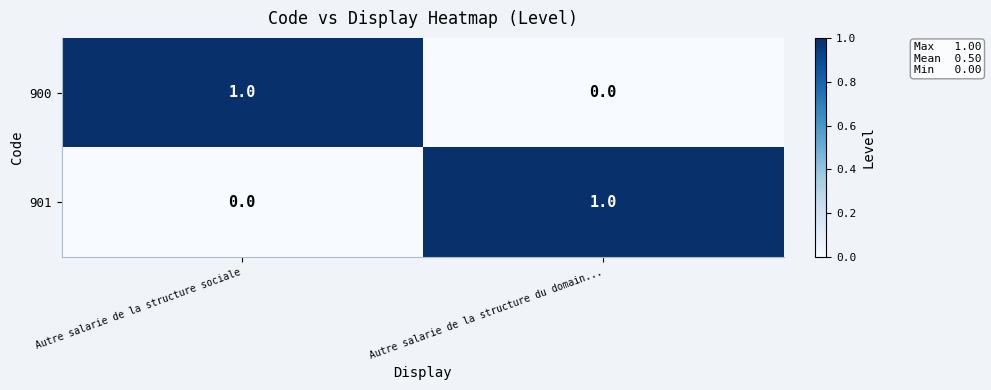

How many data points in 901 are less than 1?

1